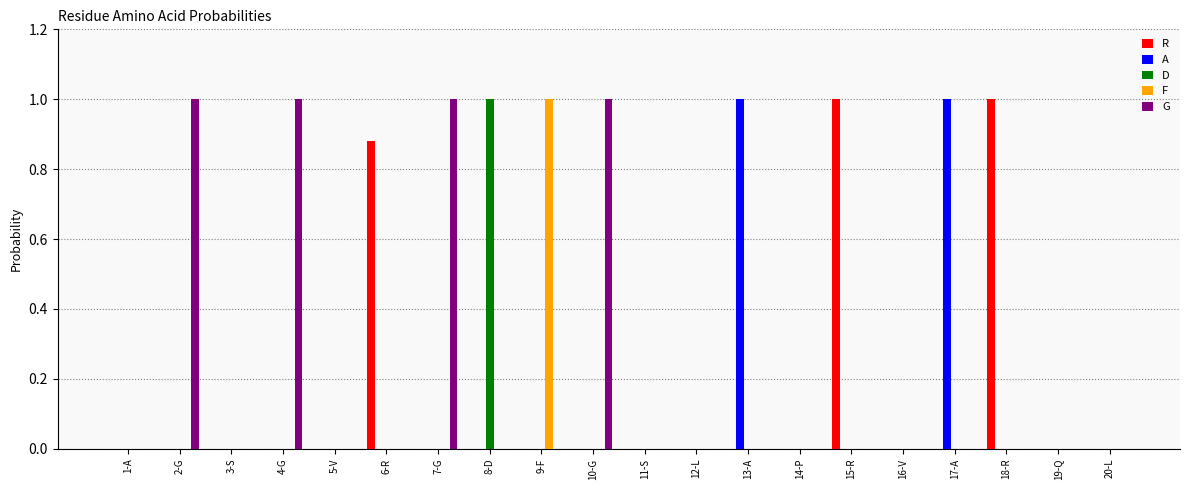

What is the highest value of the F series?

1.0